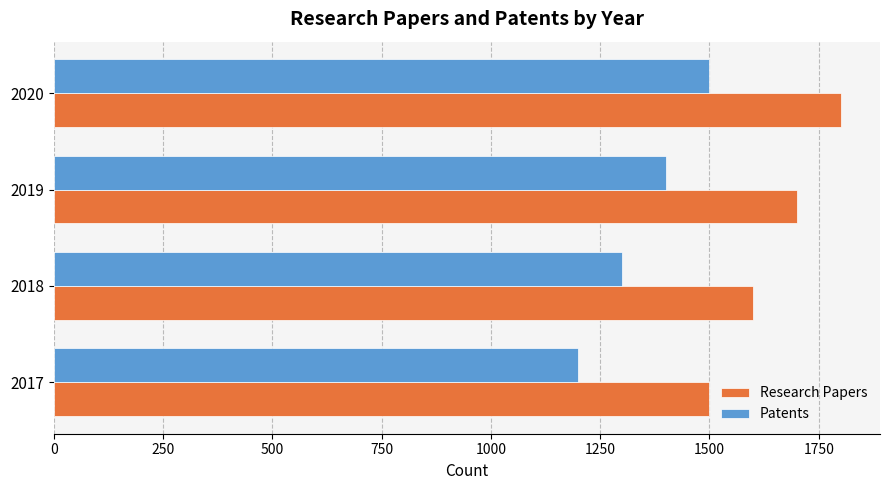

What is the greatest value displayed?

1800